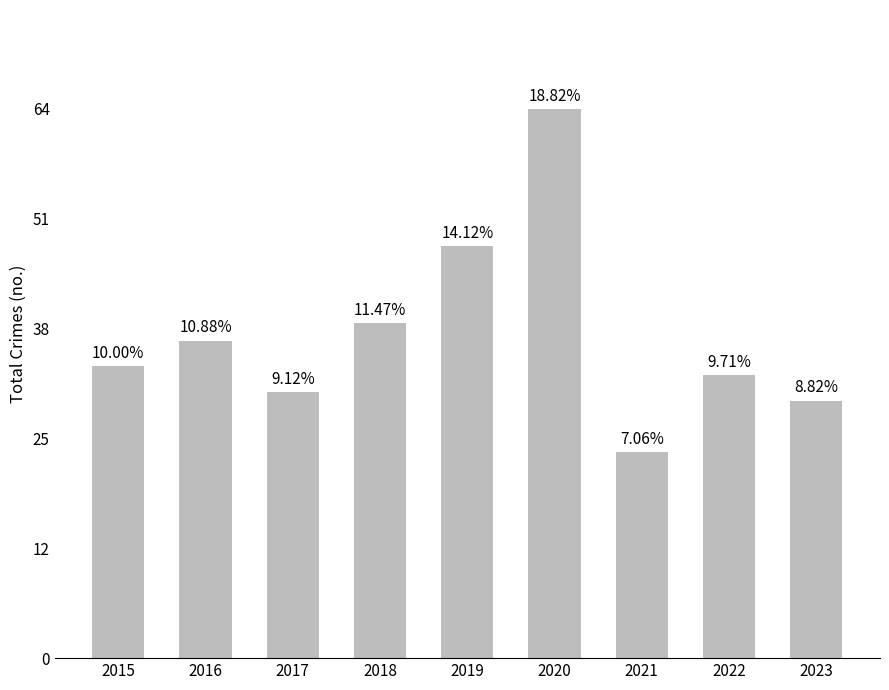

What is the difference between the maximum and second lowest values?

34